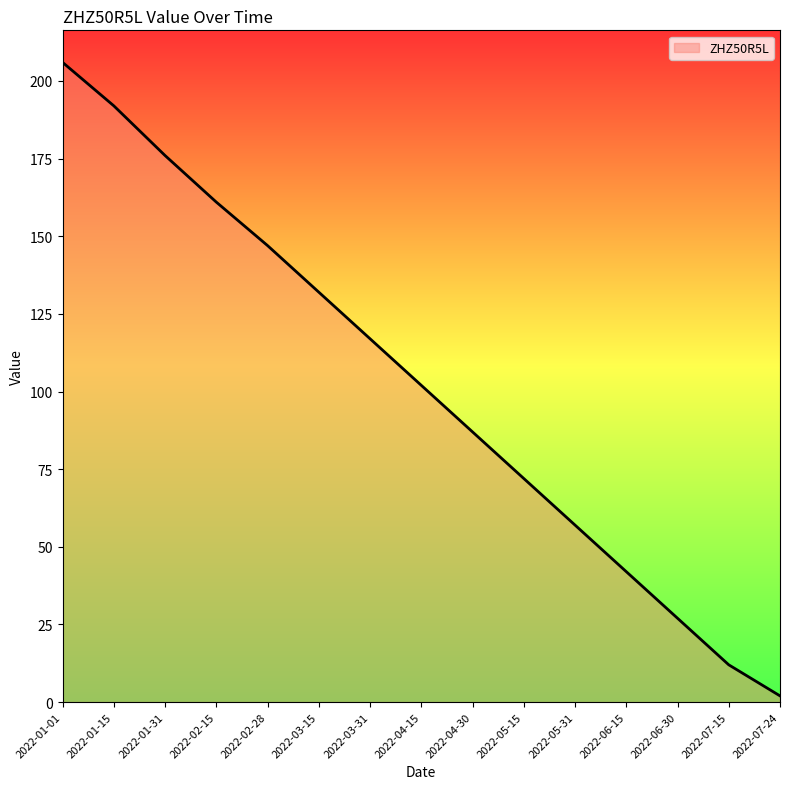

Rank the categories by value from lowest to highest.

2022-07-24, 2022-07-15, 2022-06-30, 2022-06-15, 2022-05-31, 2022-05-15, 2022-04-30, 2022-04-15, 2022-03-31, 2022-03-15, 2022-02-28, 2022-02-15, 2022-01-31, 2022-01-15, 2022-01-01